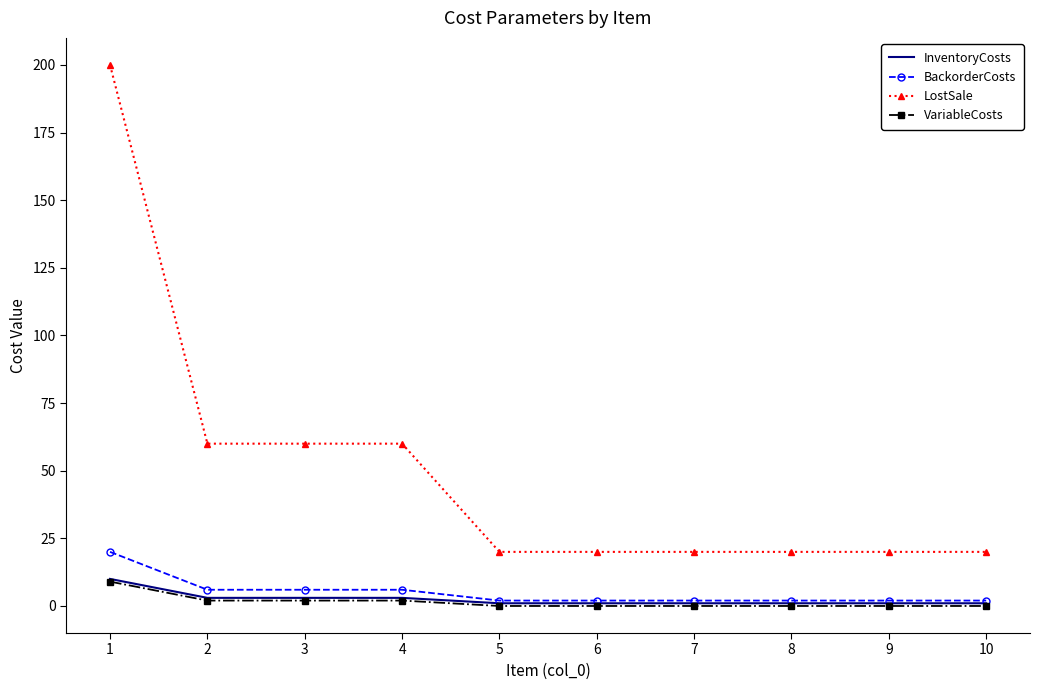

Is it true that BackorderCosts equals 6 at 3?

True